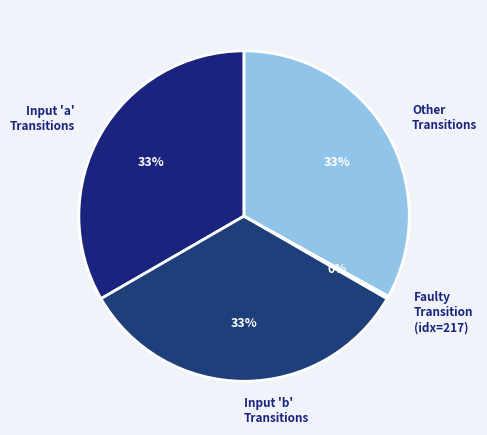

To the nearest percent, what is the difference between the largest and smallest slice percentages?

33%